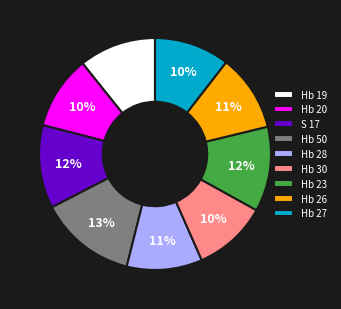

To the nearest percent, what percentage of the pie is Hb 26?

11%